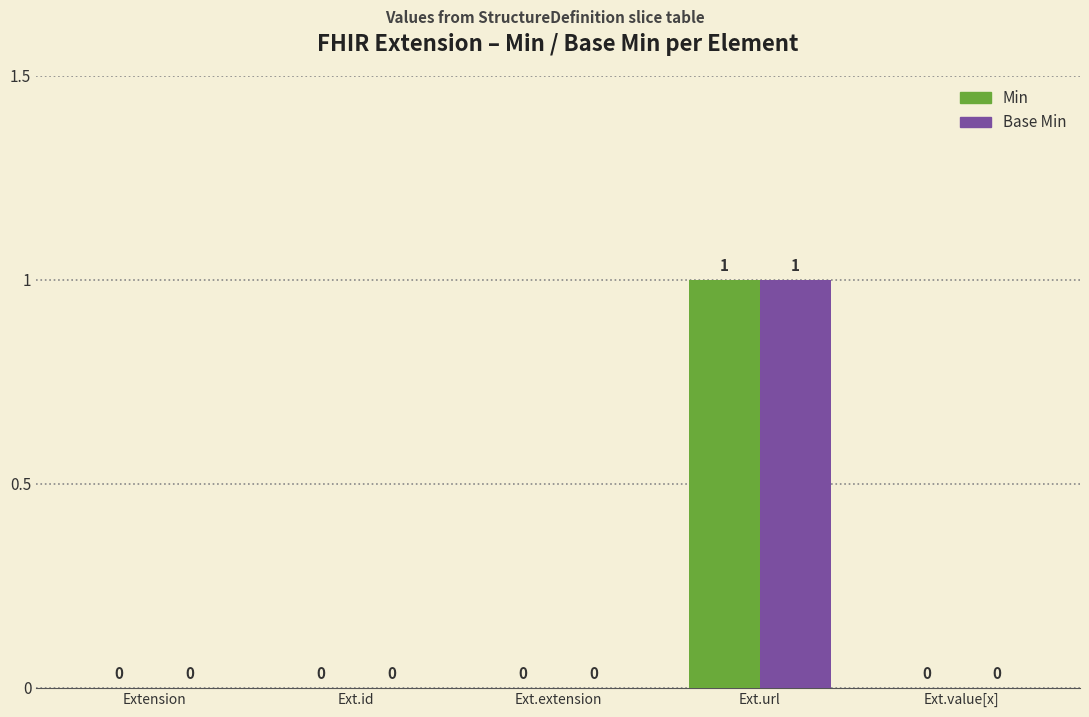

What is the sum of all Min values?

1